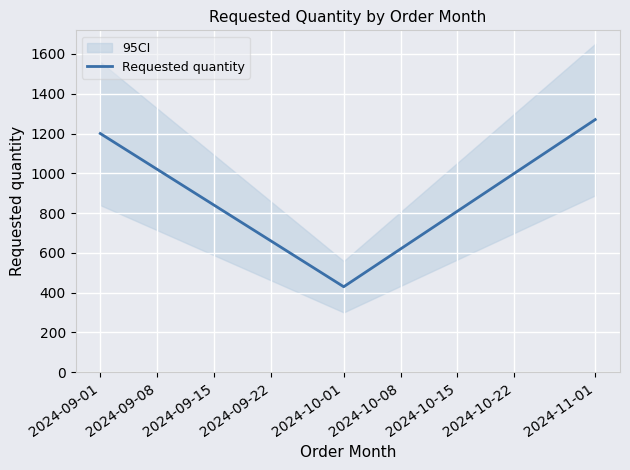

What is the value of the 1st point from the left?

1200